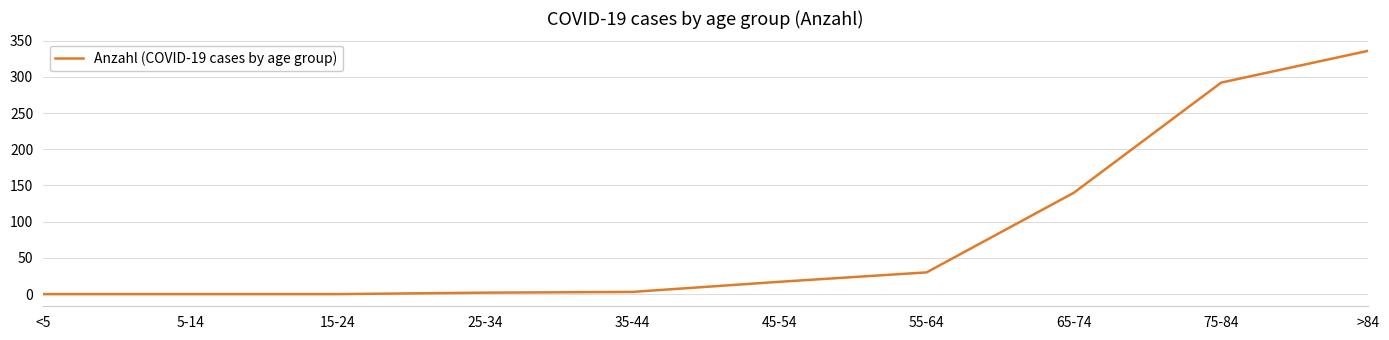

What is the sum of all values?

820